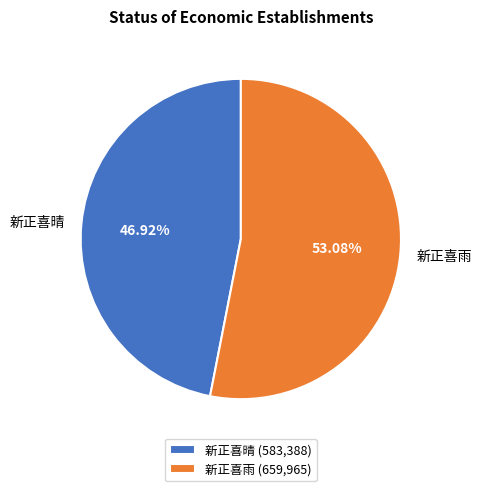

Count the number of slices in the pie.

2